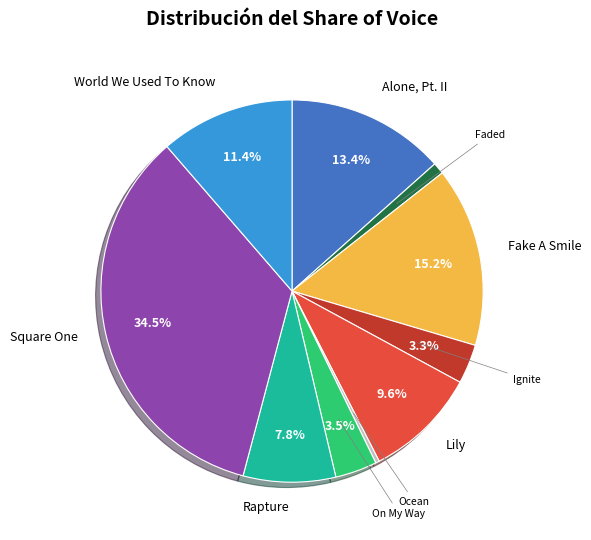

Between Faded and On My Way, which is larger?

On My Way